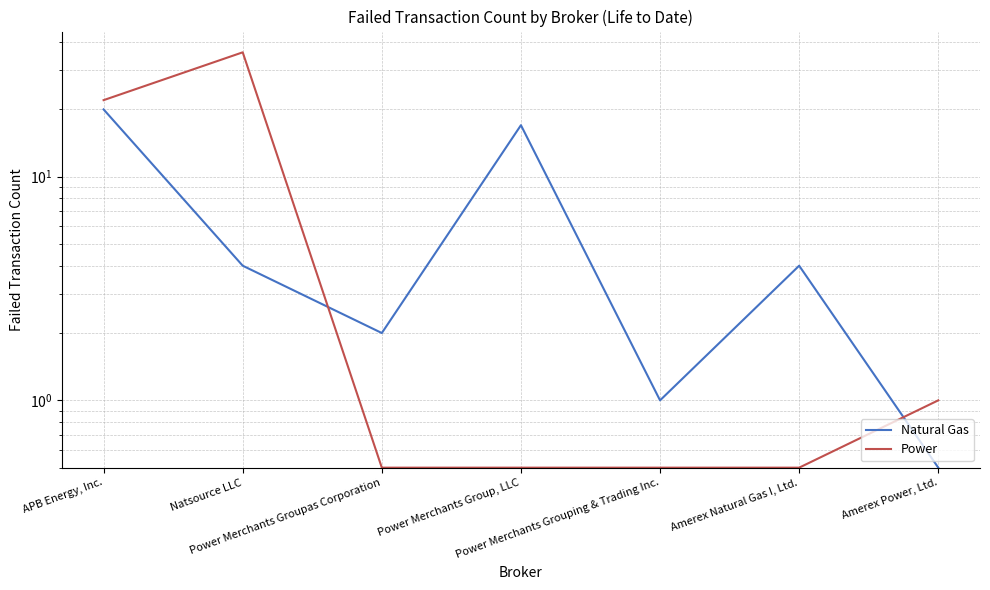

Which series has the widest spread of values?

Power